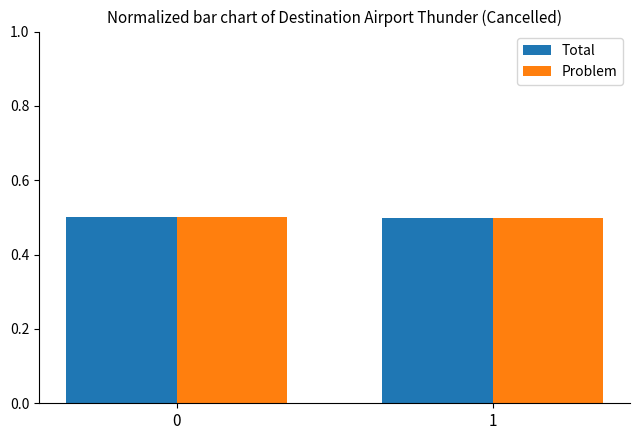

What is the total value across all series at 0?

1.0